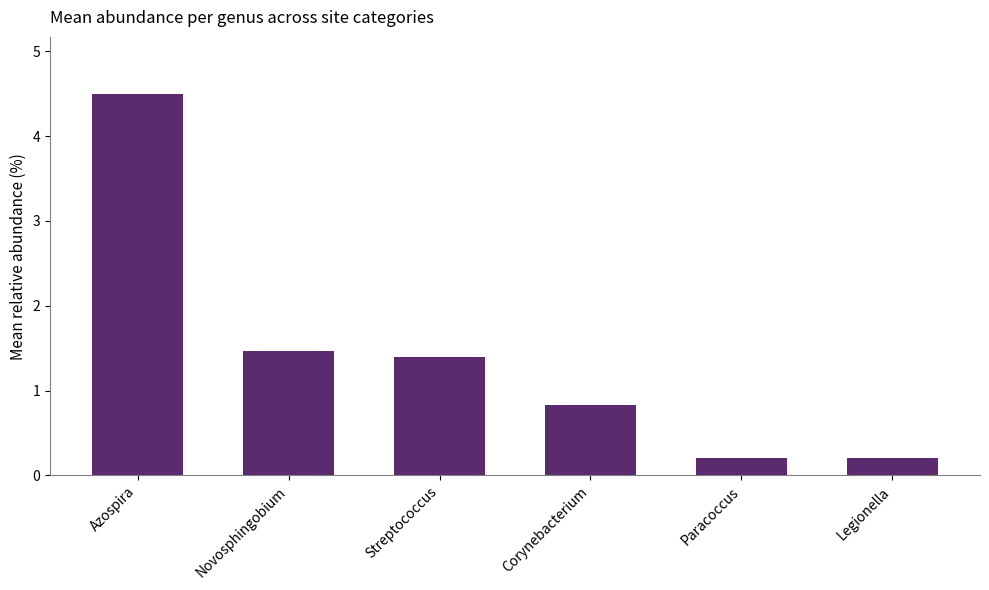

Reading right to left, what are all the values shown in this chart?

Legionella=0.2	Paracoccus=0.2	Corynebacterium=0.8	Streptococcus=1.4	Novosphingobium=1.5	Azospira=4.5